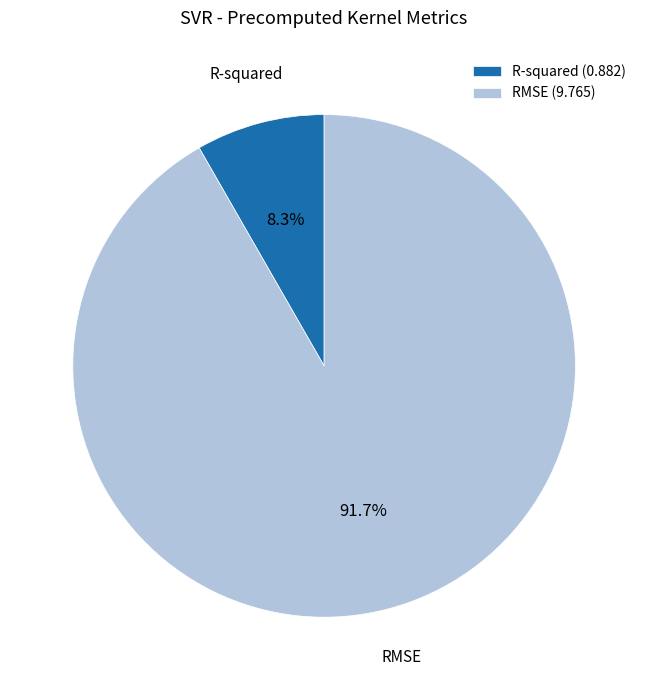

Which slice is the largest?

RMSE